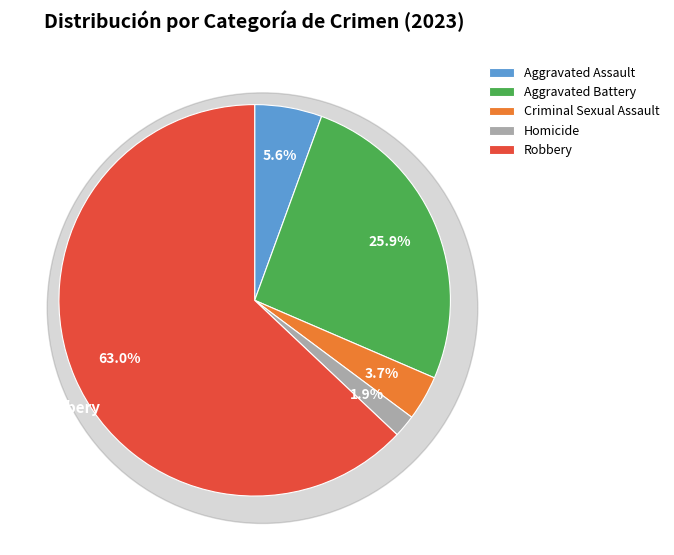

Rank the categories by value from lowest to highest.

Homicide, Criminal Sexual Assault, Aggravated Assault, Aggravated Battery, Robbery